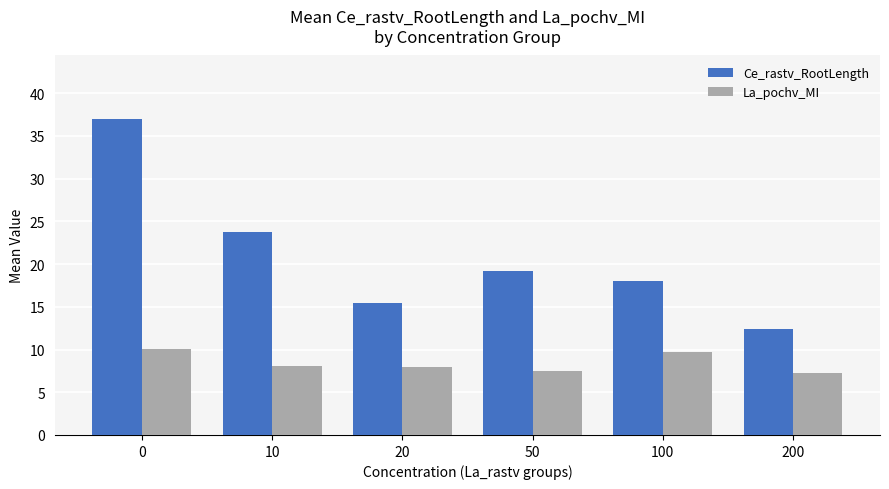

List the labels in order of Ce_rastv_RootLength value, smallest first.

200, 20, 100, 50, 10, 0